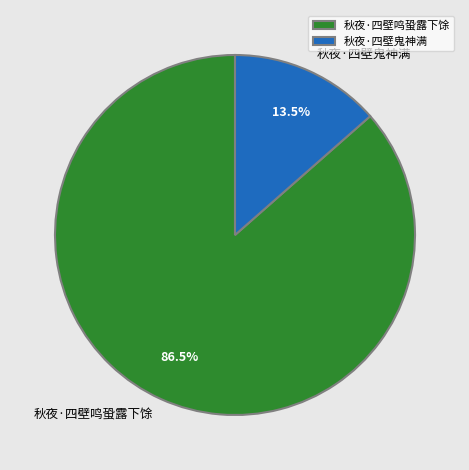

Rank the categories by value from lowest to highest.

秋夜·四壁鬼神满, 秋夜·四壁鸣蛩露下馀